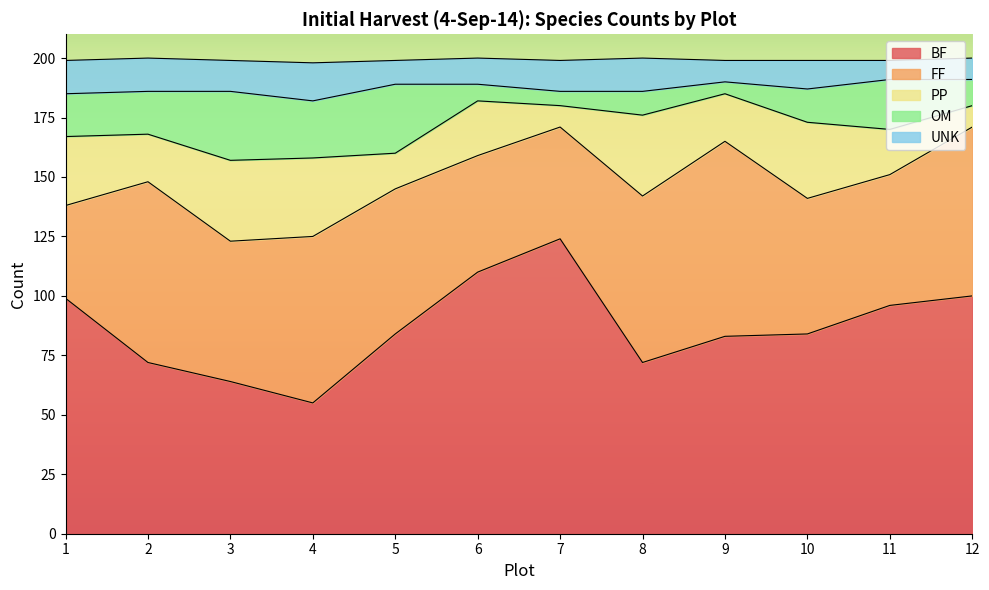

Which has a higher value, 5 or 7?

7